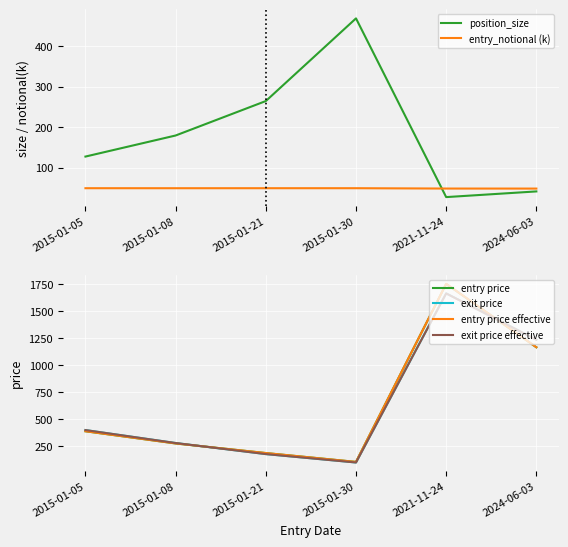

What is the sum of the entry price effective values at 2015-01-30 and 2024-06-03?

1273.3